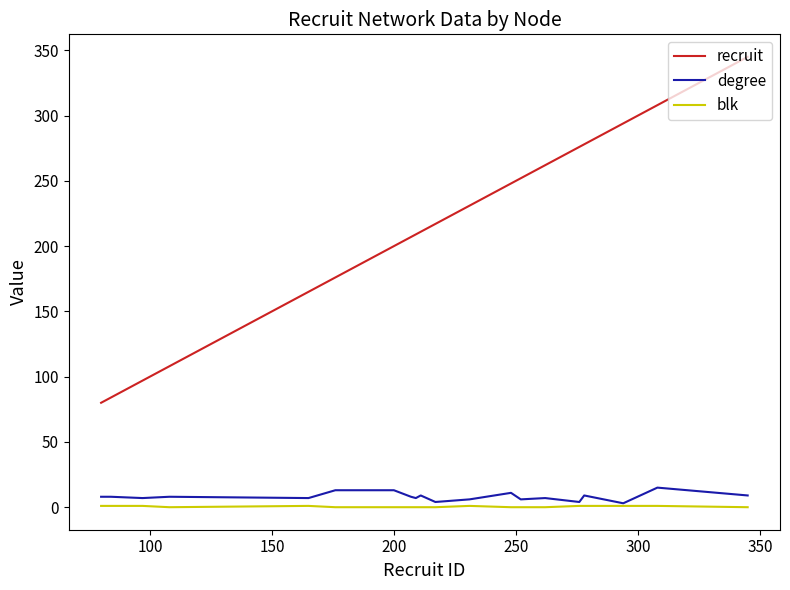

True or false: recruit and degree intersect in this chart.

False